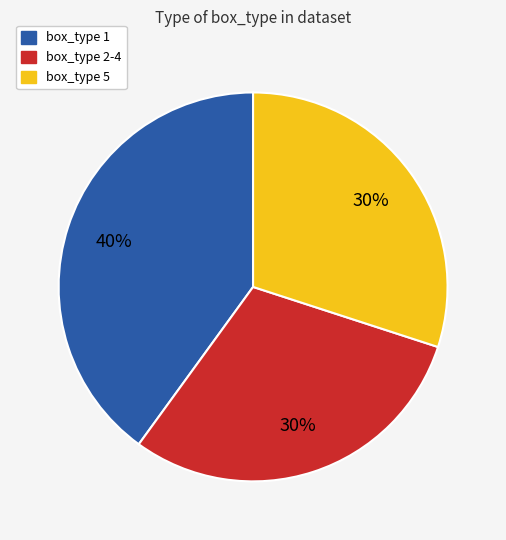

Is there a majority slice in this chart?

No